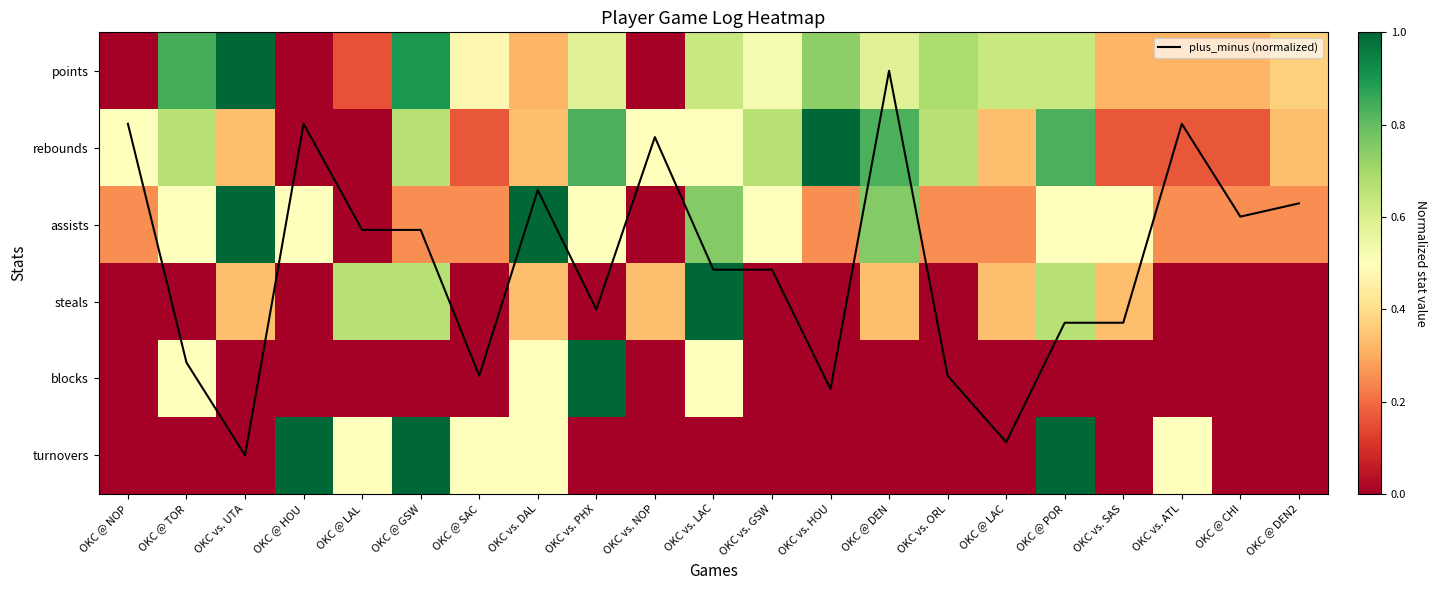

Rank the series at OKC @ CHI from highest to lowest value.

plus_minus (normalized), points, assists, rebounds, steals, blocks, turnovers